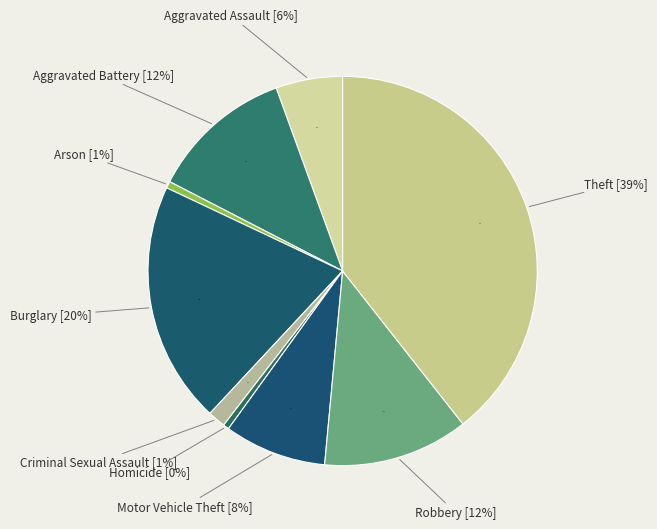

To the nearest percent, what percentage of the pie is Burglary?

20%